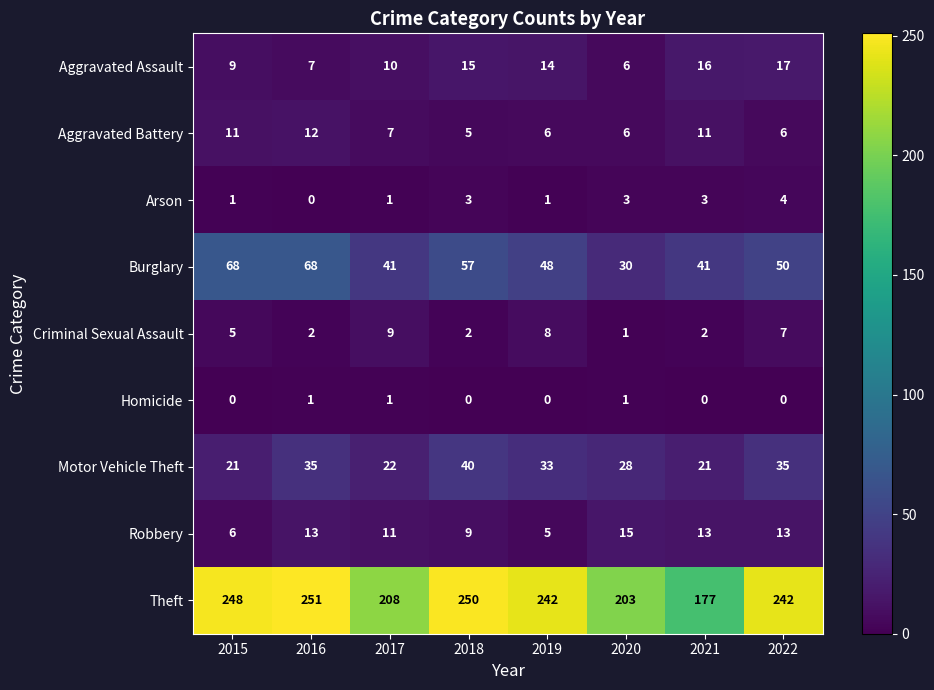

The Motor Vehicle Theft series shows 40 at 2018. True or false?

True